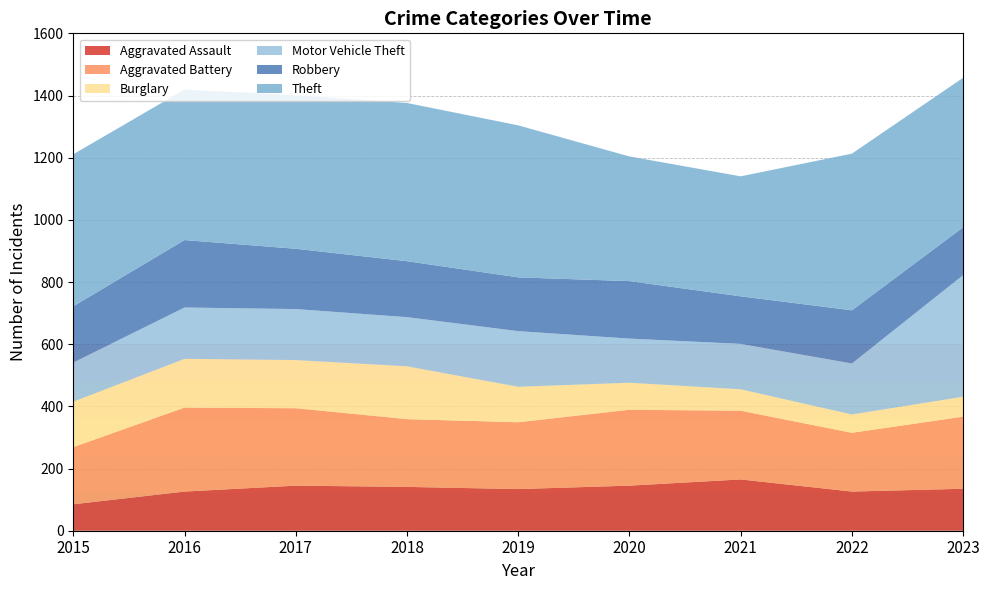

Reading left to right, what are all the values shown in this chart?

Aggravated Assault: 2015=85	2016=126	2017=145	2018=141	2019=134	2020=145	2021=165	2022=126	2023=135
Aggravated Battery: 2015=184	2016=270	2017=249	2018=218	2019=215	2020=244	2021=221	2022=189	2023=232
Burglary: 2015=146	2016=157	2017=155	2018=170	2019=114	2020=87	2021=69	2022=59	2023=64
Motor Vehicle Theft: 2015=126	2016=165	2017=164	2018=158	2019=179	2020=142	2021=146	2022=164	2023=391
Robbery: 2015=181	2016=217	2017=194	2018=180	2019=173	2020=185	2021=153	2022=171	2023=154
Theft: 2015=489	2016=484	2017=494	2018=509	2019=489	2020=401	2021=386	2022=504	2023=481